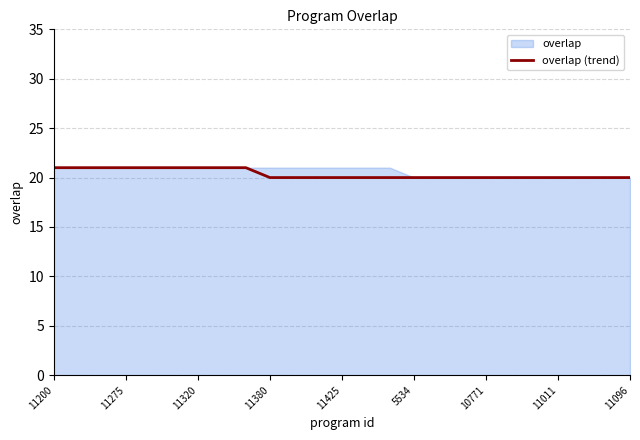

True or false: overlap (trend) has a value of 33 at 11200.

False